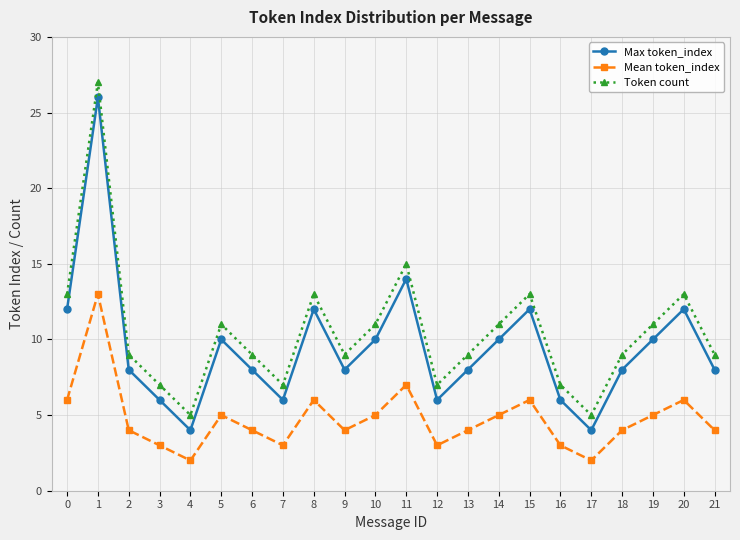

What is the maximum value shown in the chart?

27